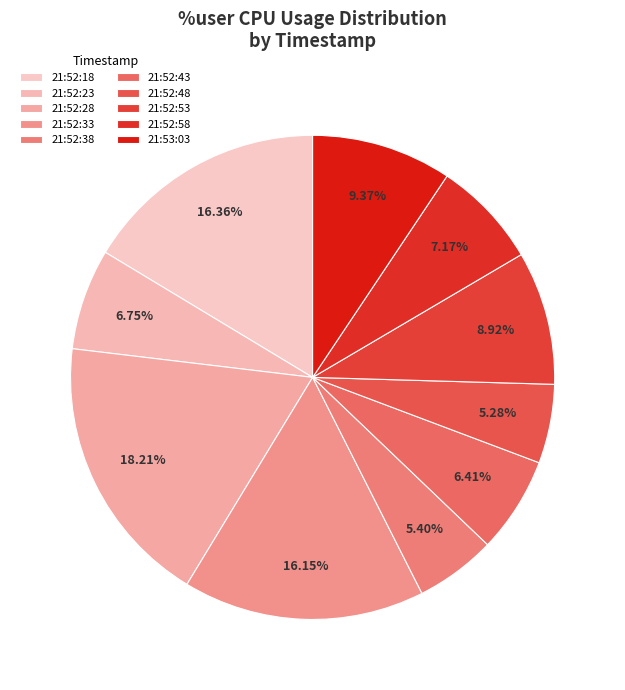

Is the sum of 21:52:53 and 21:52:28 greater than half?

No